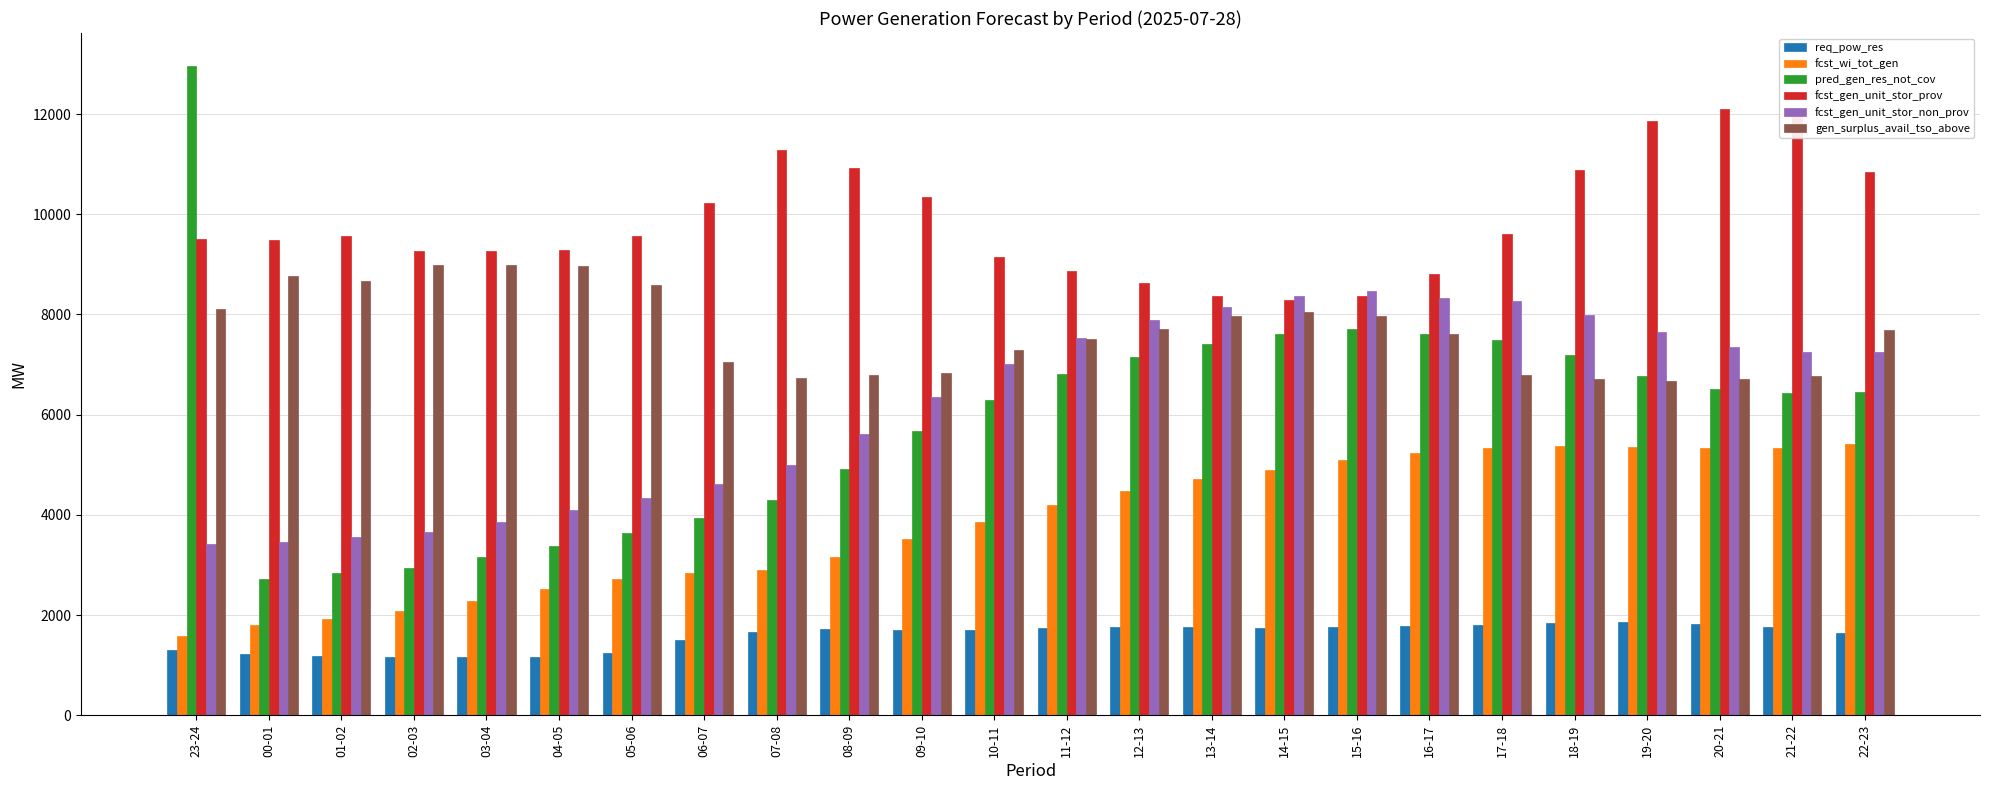

What is the sum of the fcst_wi_tot_gen values at 23-24 and 14-15?

6489